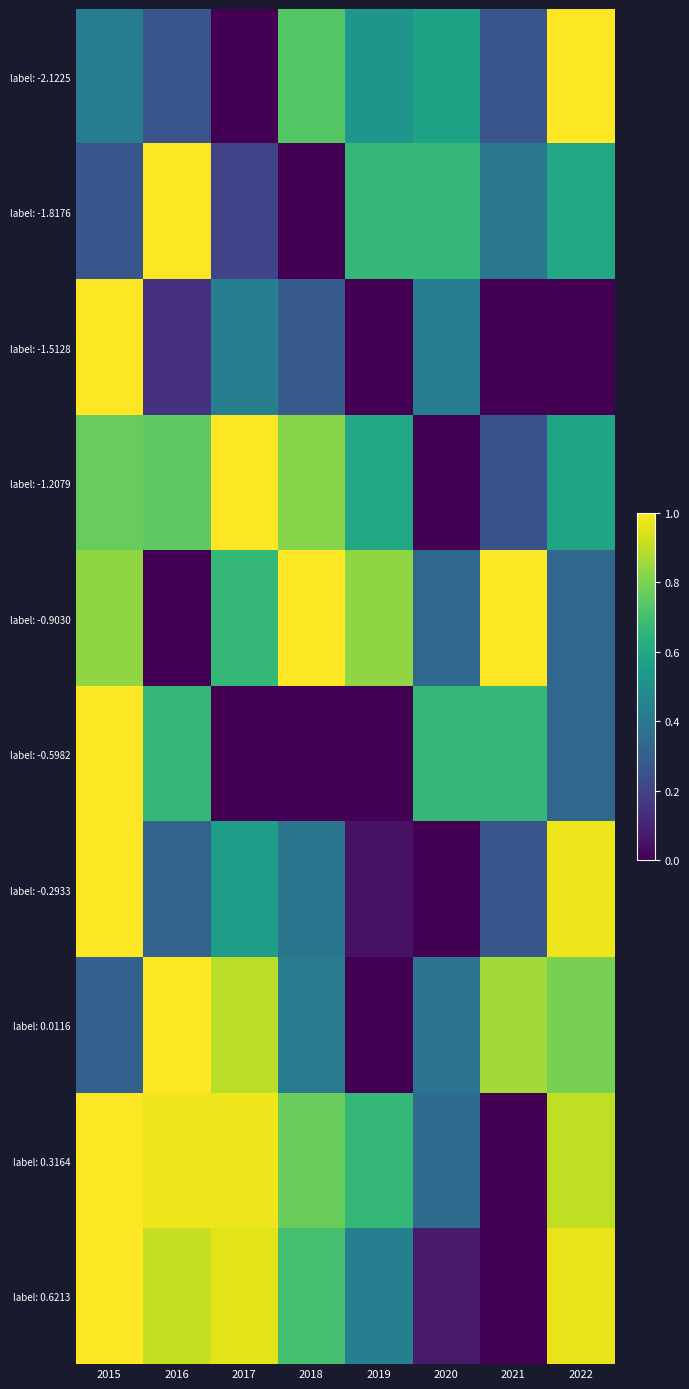

At how many categories does at least one series exceed 0?

8